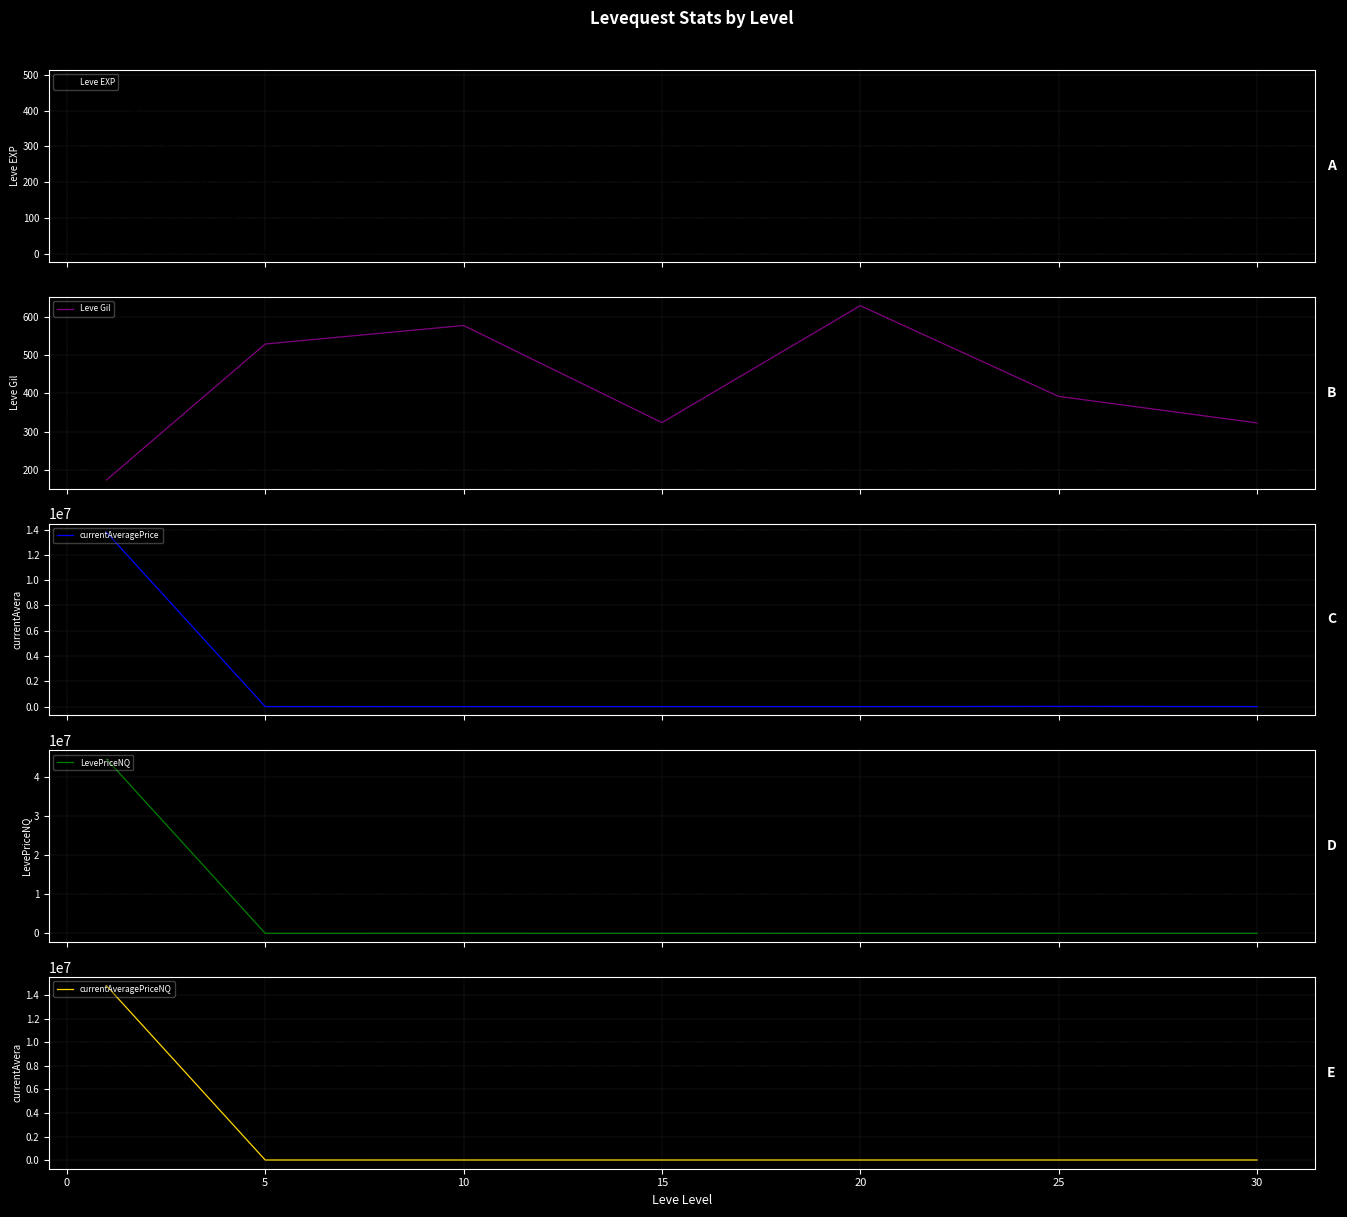

What is the minimum value for Leve Gil?

173.8